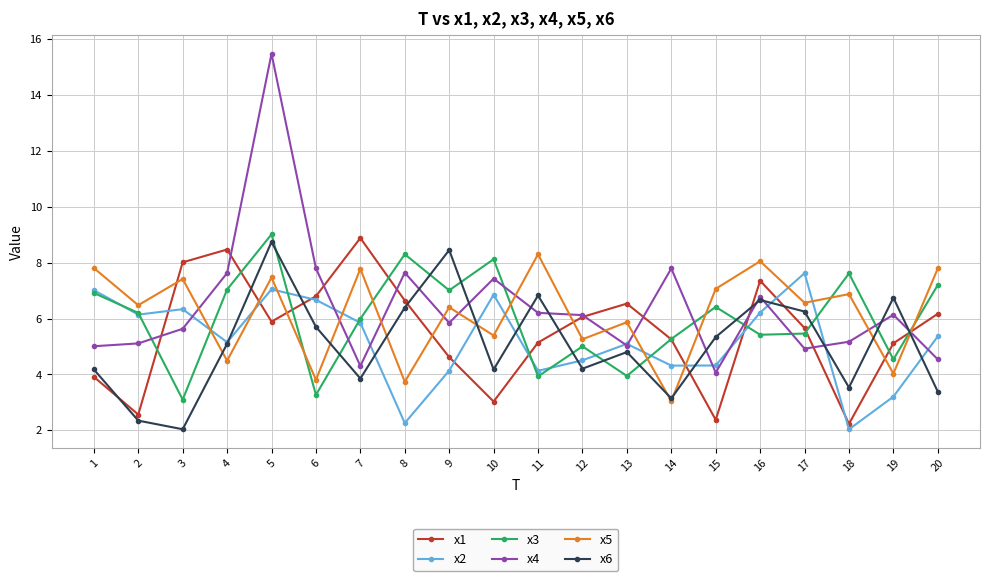

Rank the series by their maximum value, from highest to lowest.

x4, x3, x1, x6, x5, x2